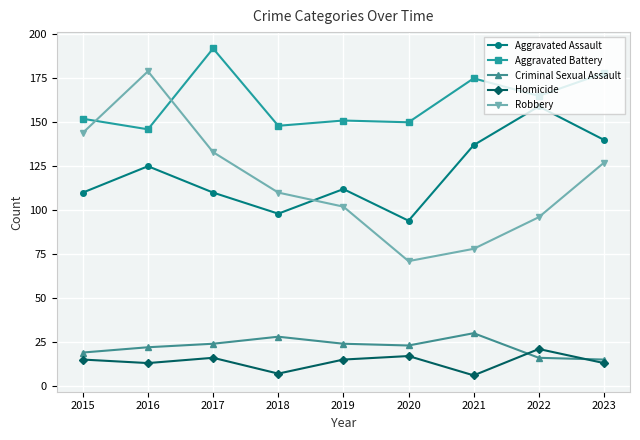

True or false: Criminal Sexual Assault and Aggravated Assault cross at least once.

False